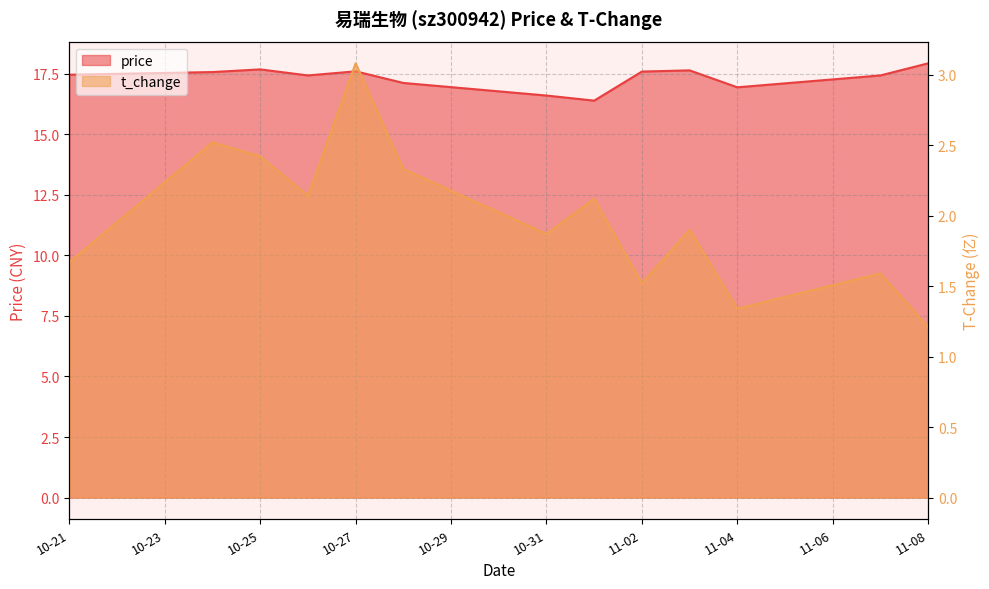

The t_change series shows 0.8 at 11-08. True or false?

False